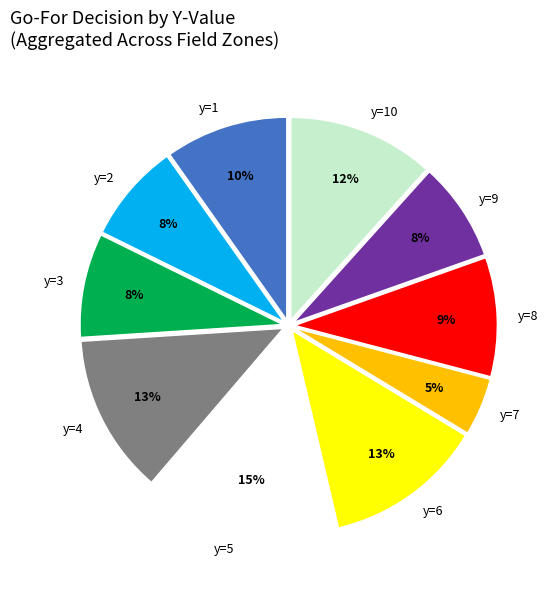

What is the smallest slice in the pie chart?

y=7